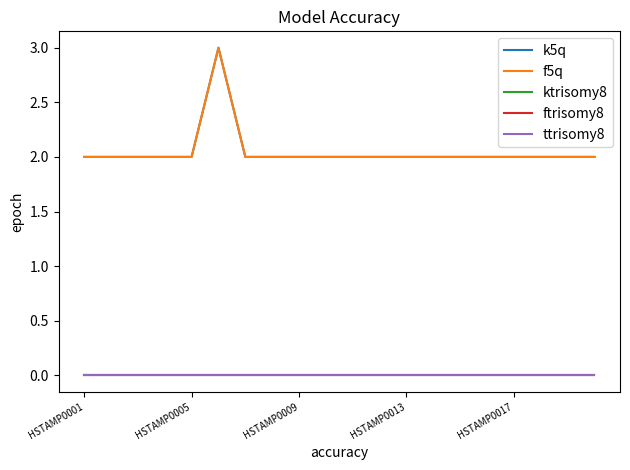

Does the chart display data point markers on the line(s)?

No